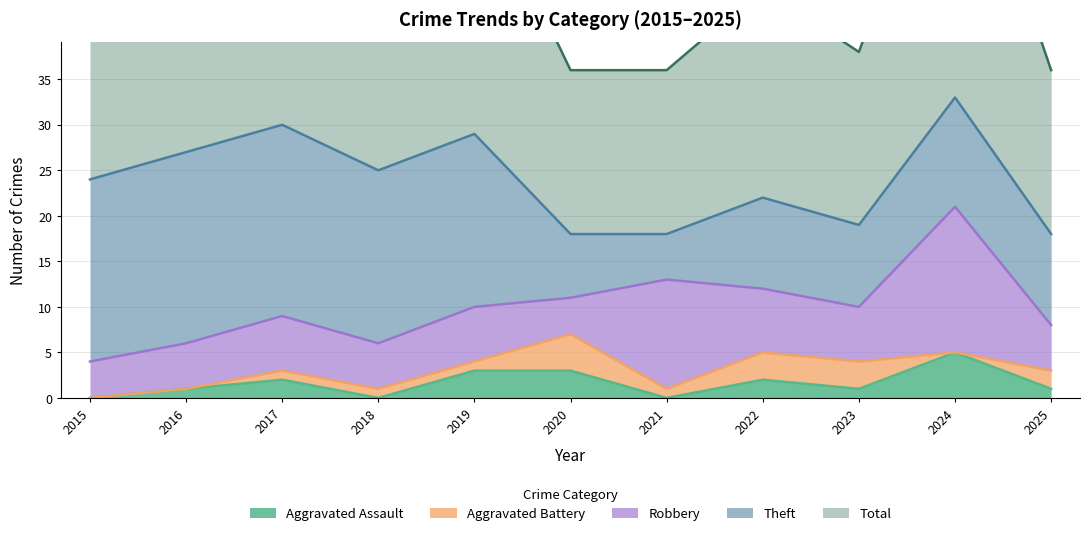

What is the lowest value of the Robbery series?

4